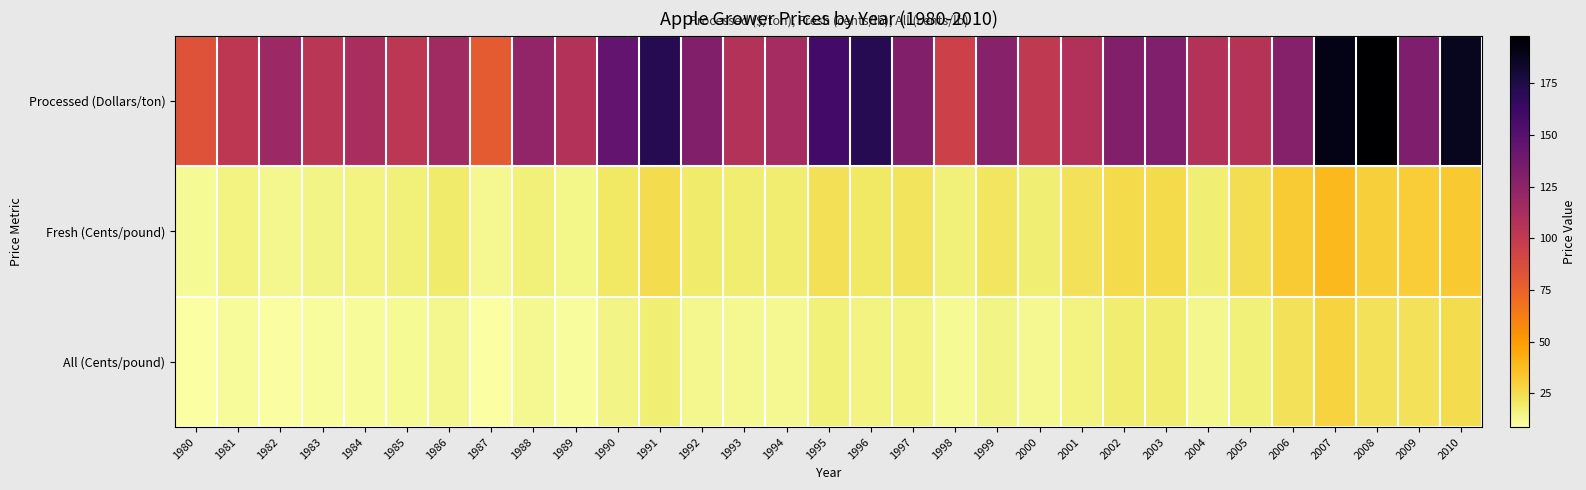

Rank the series at 2007 from highest to lowest value.

Processed (Dollars/ton), Fresh (Cents/pound), All (Cents/pound)